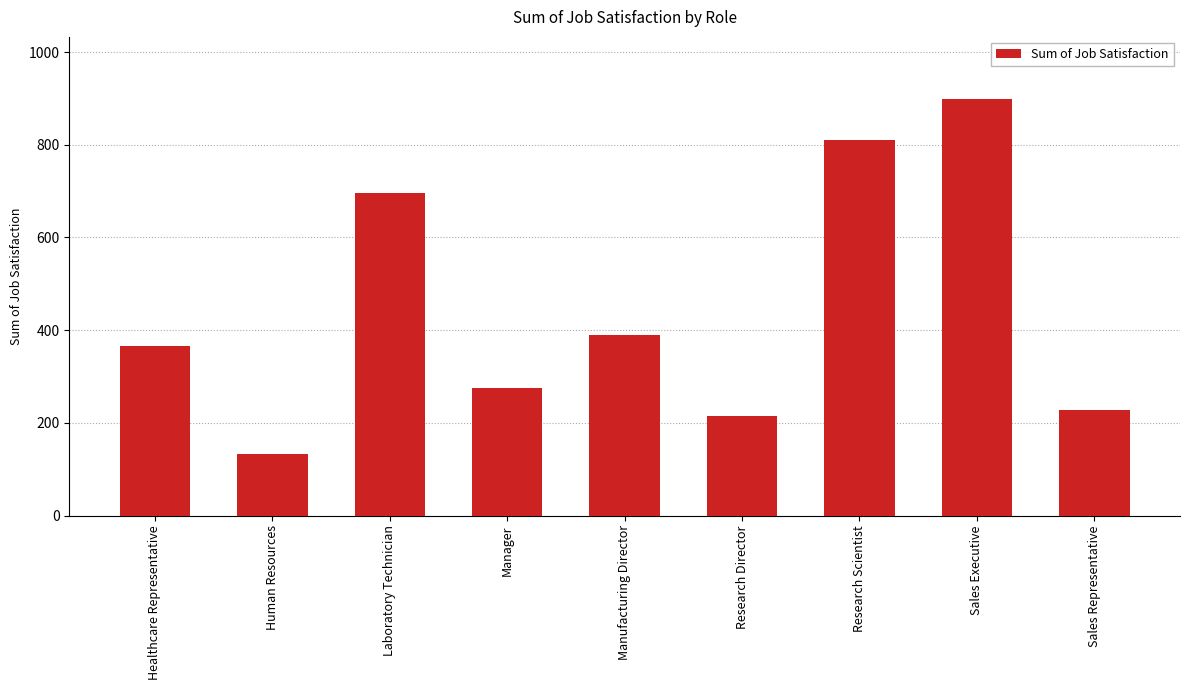

What is the ratio of the value at Healthcare Representative to the value at Manufacturing Director?

0.9